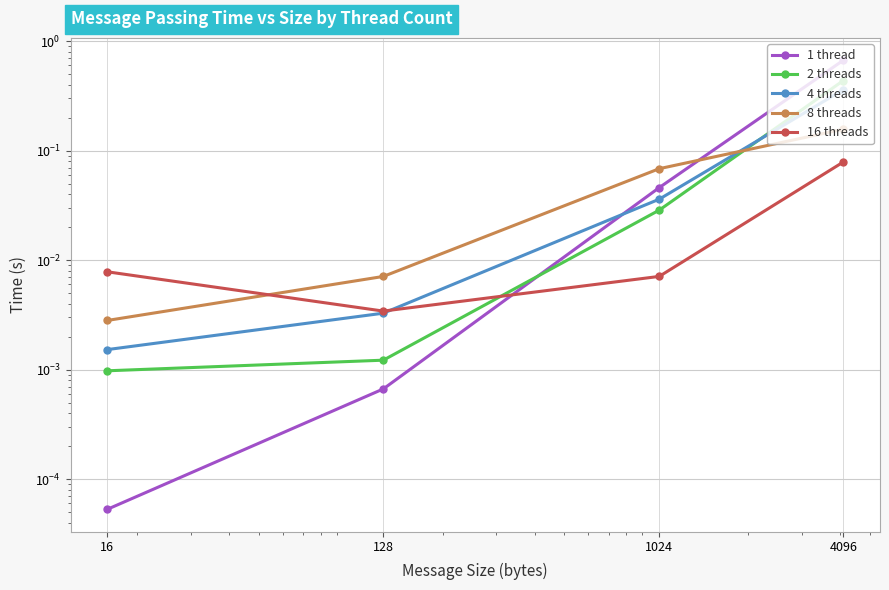

Where do 1 thread and 2 threads first cross each other?

128 and 1024